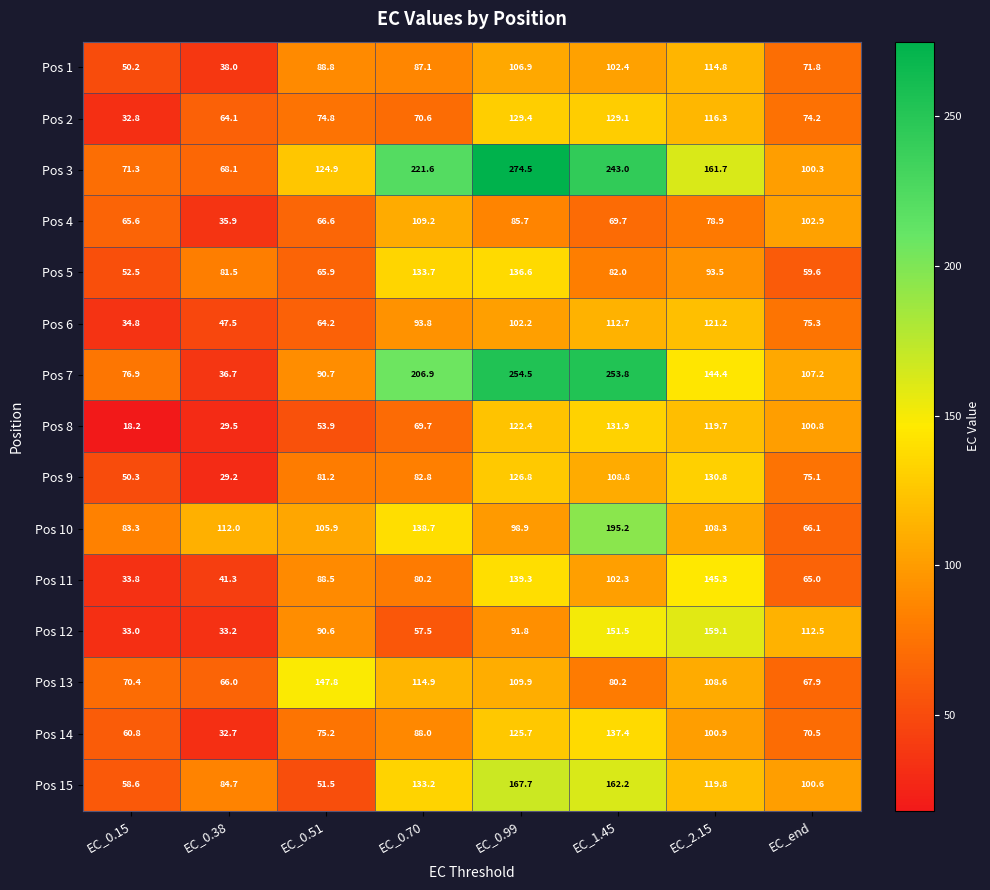

Rank the series at EC_0.51 from lowest to highest value.

Pos 15, Pos 8, Pos 6, Pos 5, Pos 4, Pos 2, Pos 14, Pos 9, Pos 11, Pos 1, Pos 12, Pos 7, Pos 10, Pos 3, Pos 13